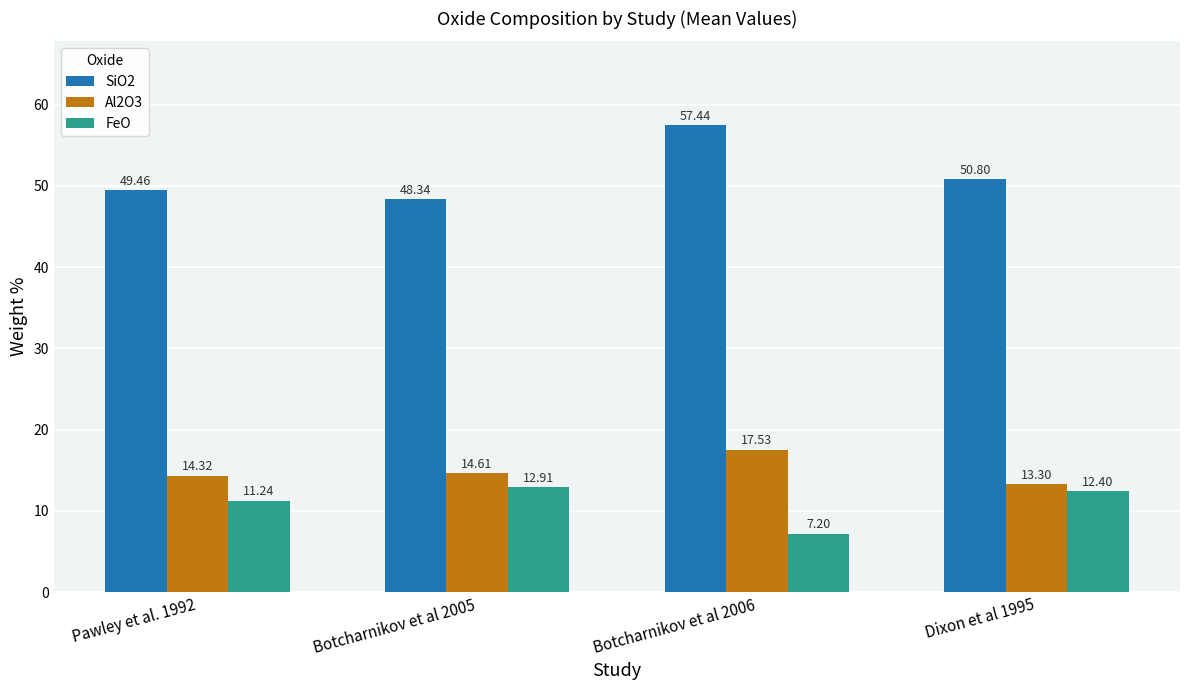

Where is SiO2 nearest to the value 52?

Dixon et al 1995